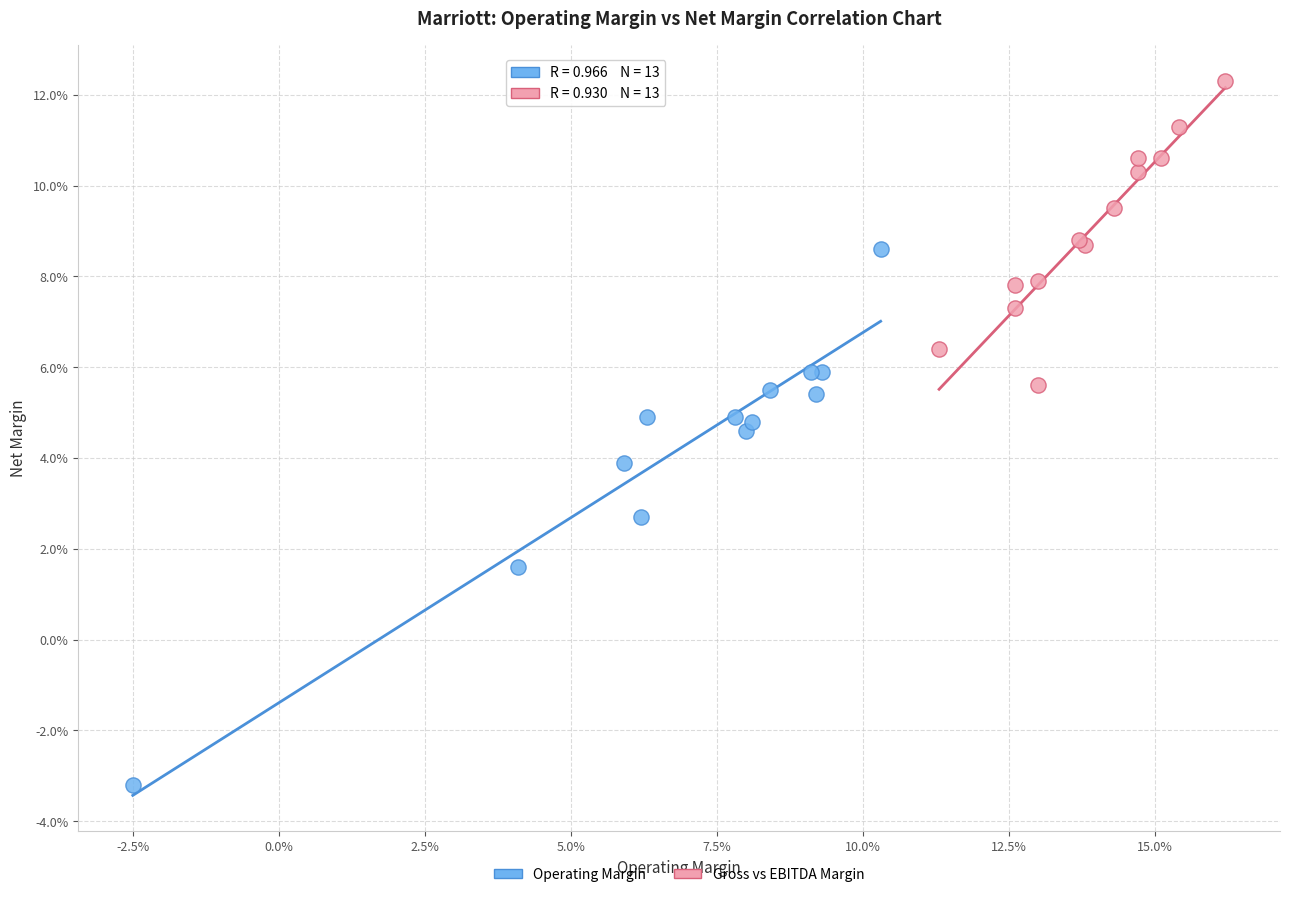

What are all the series names shown in the legend?

Operating Margin, Gross vs EBITDA Margin